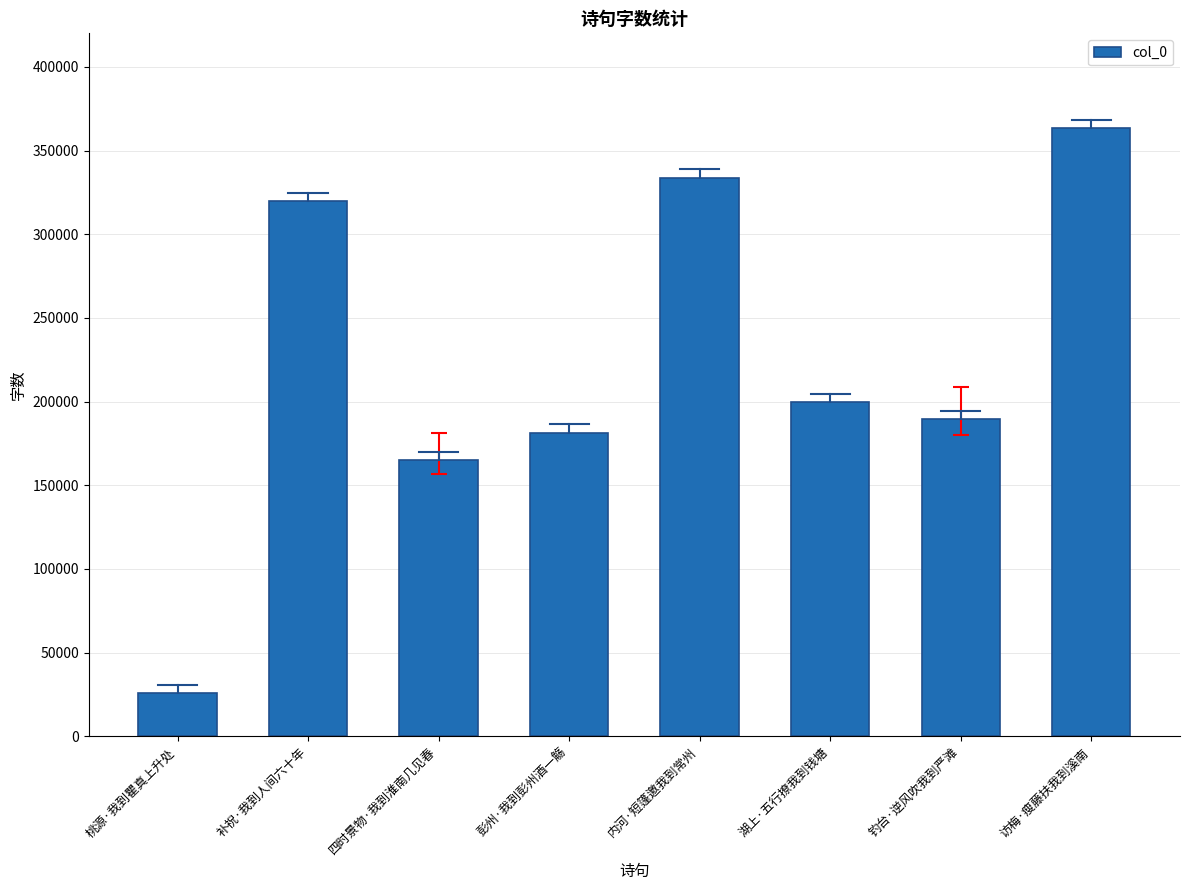

Which label corresponds to the smallest value in the chart?

桃源·我到瞿真上升处